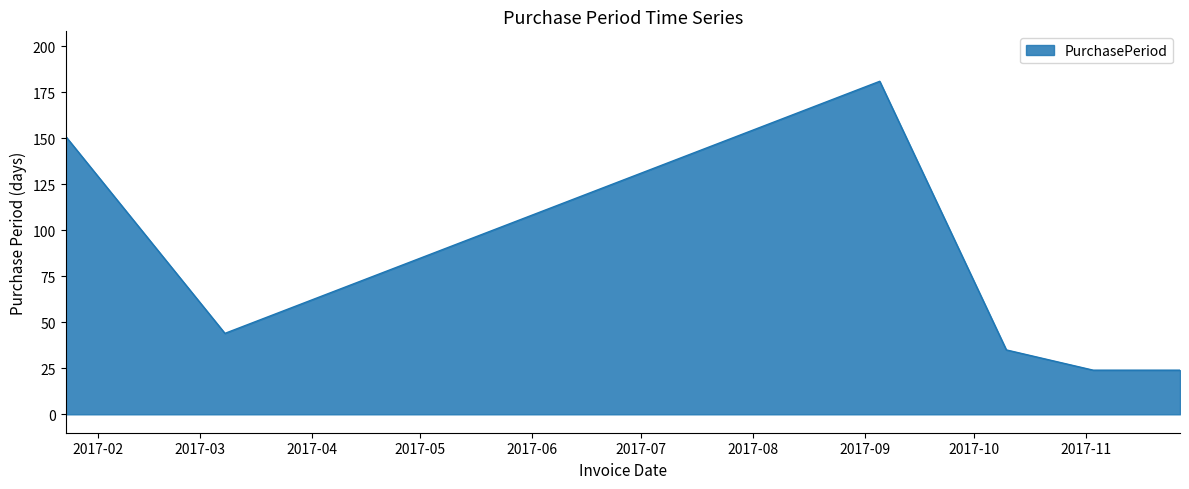

What is the sum of all values?

459